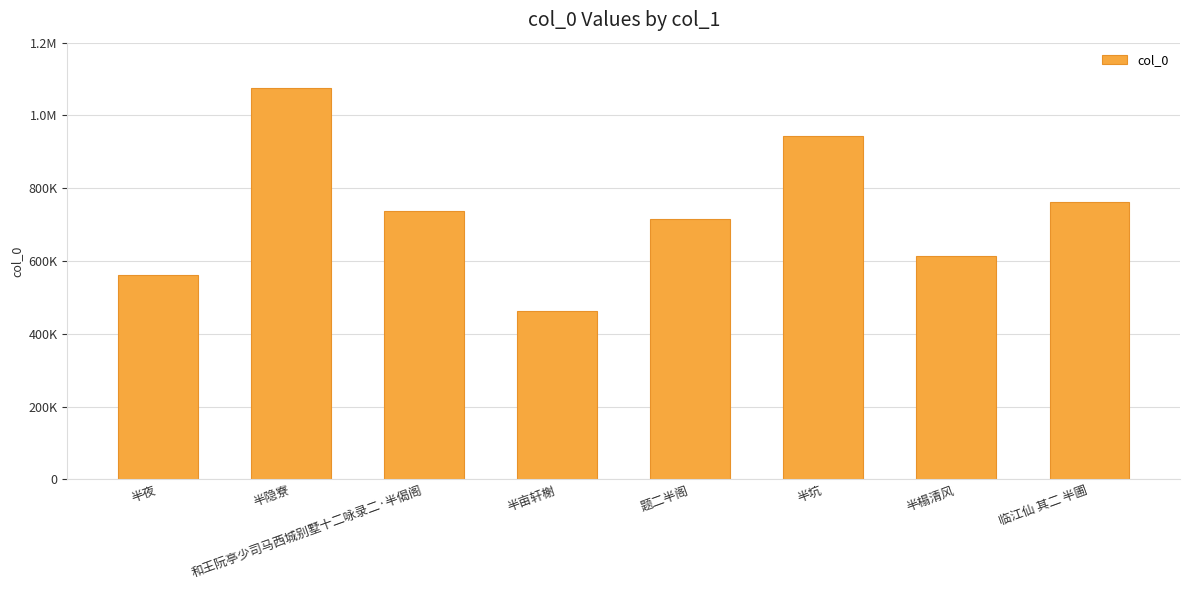

List the labels in order of value, smallest first.

半亩轩榭, 半夜, 半榻清风, 题二半阁, 和王阮亭少司马西城别墅十二咏录二·半偈阁, 临江仙 其二 半圃, 半坑, 半隐寮